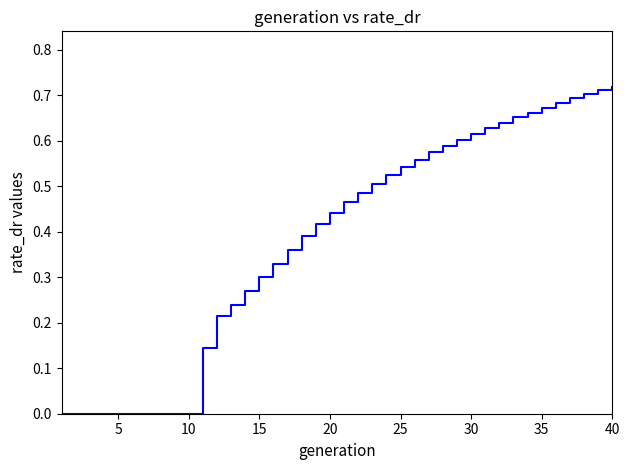

Is this an area chart (filled region under the line)?

No